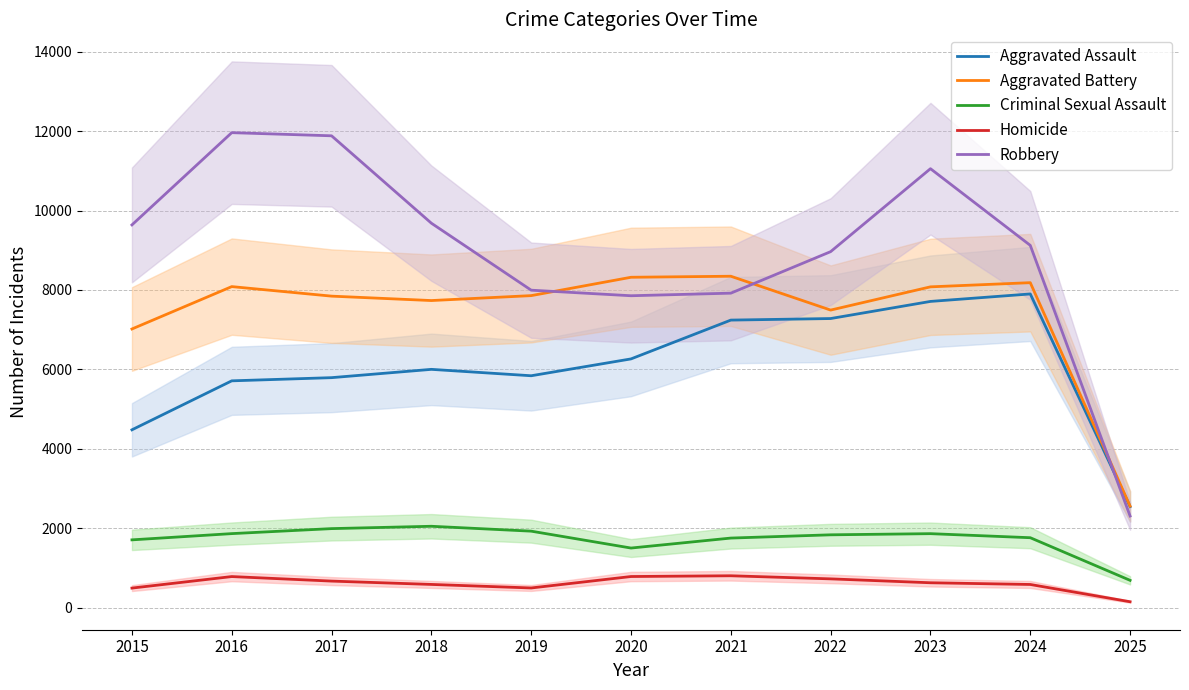

What are all the series names shown in the legend?

Aggravated Assault, Aggravated Battery, Criminal Sexual Assault, Homicide, Robbery